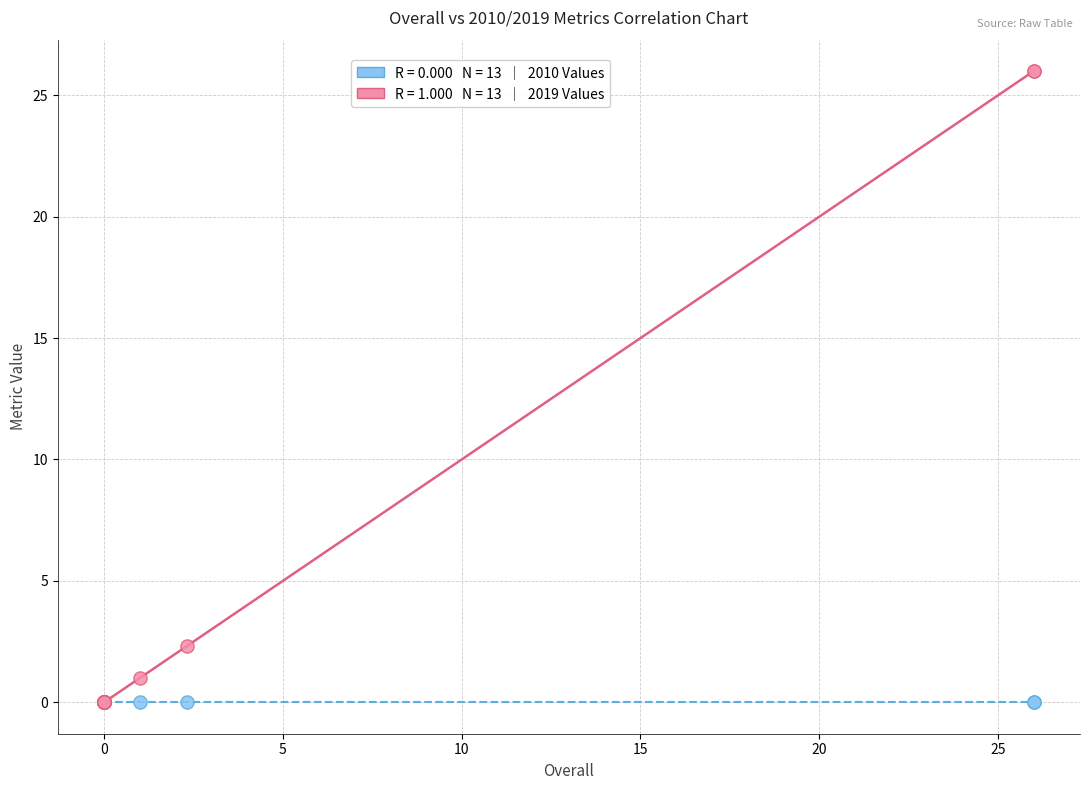

Across all series, what Y value is closest to 13?

2.3